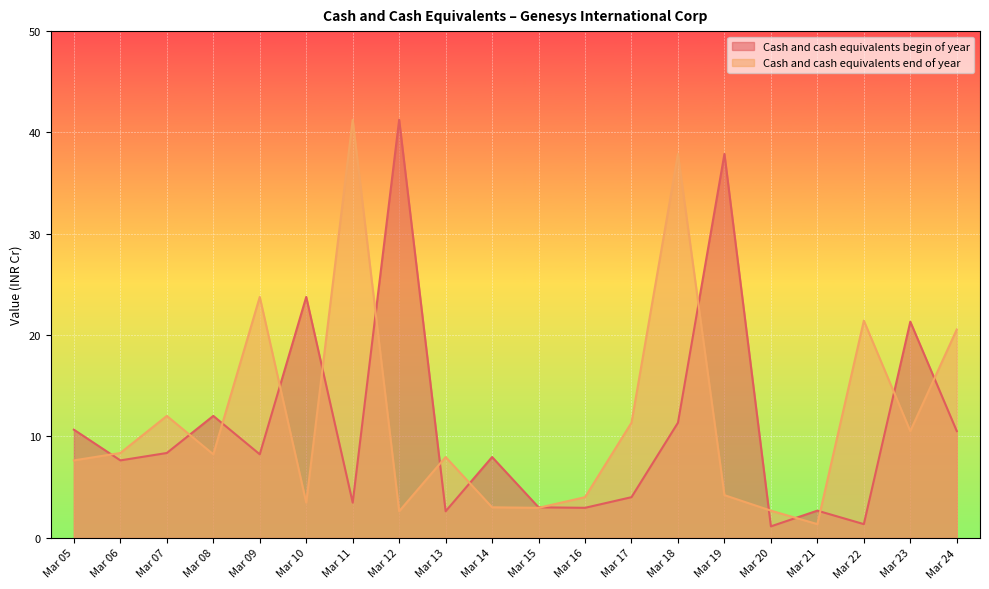

Which label corresponds to the largest value in the chart?

Mar 12